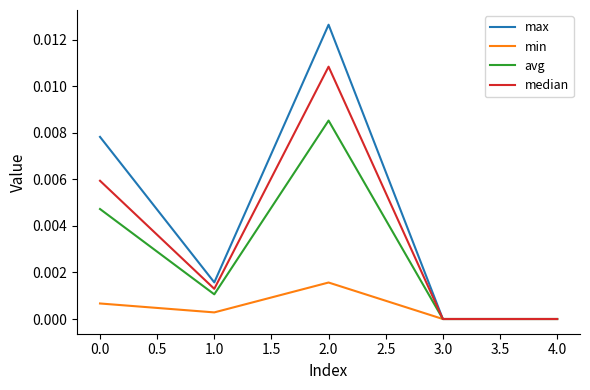

At which category does max reach its first local peak?

2.0